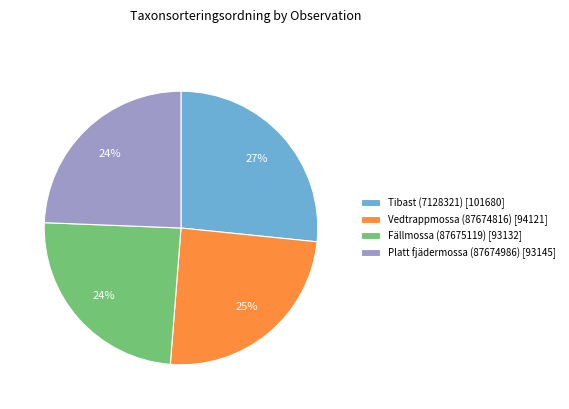

To the nearest percent, what portion does Vedtrappmossa (87674816) represent?

25%